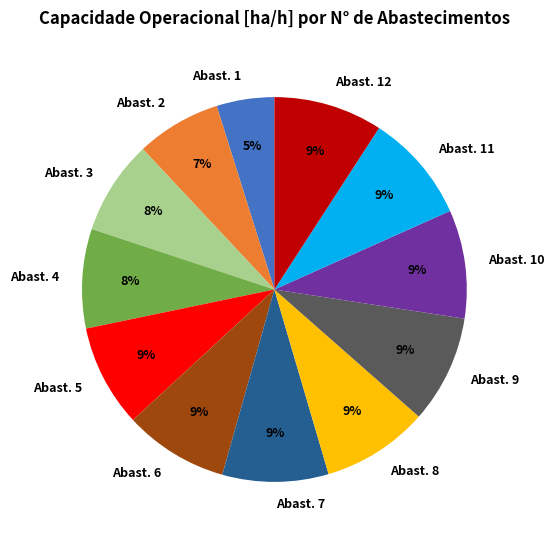

To the nearest percent, what is the difference between the Abast. 5 and Abast. 3 slice percentages?

1%